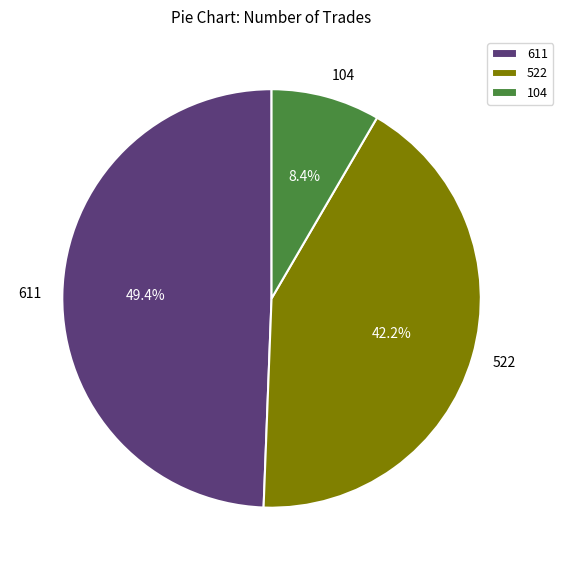

What portion of the pie excludes 522?

57.8%